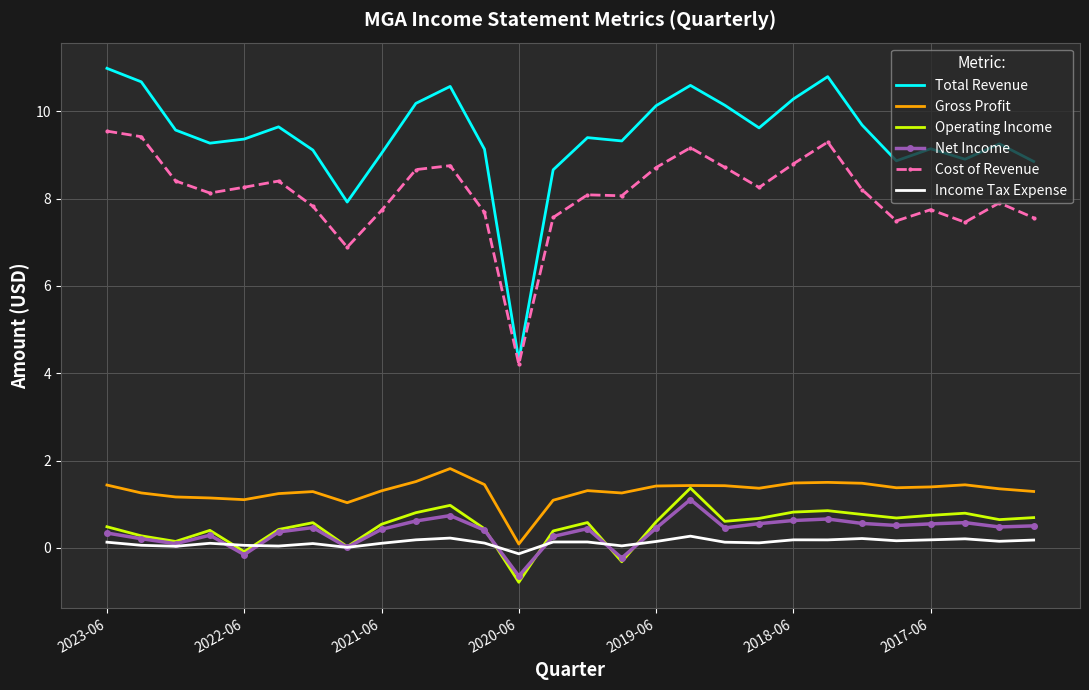

In Total Revenue, how many points are higher than both neighbors (excluding endpoints)?

7